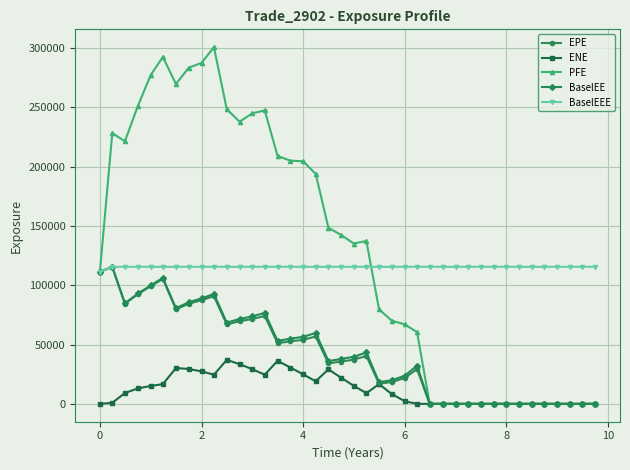

Is this an area chart (filled region under the line)?

No